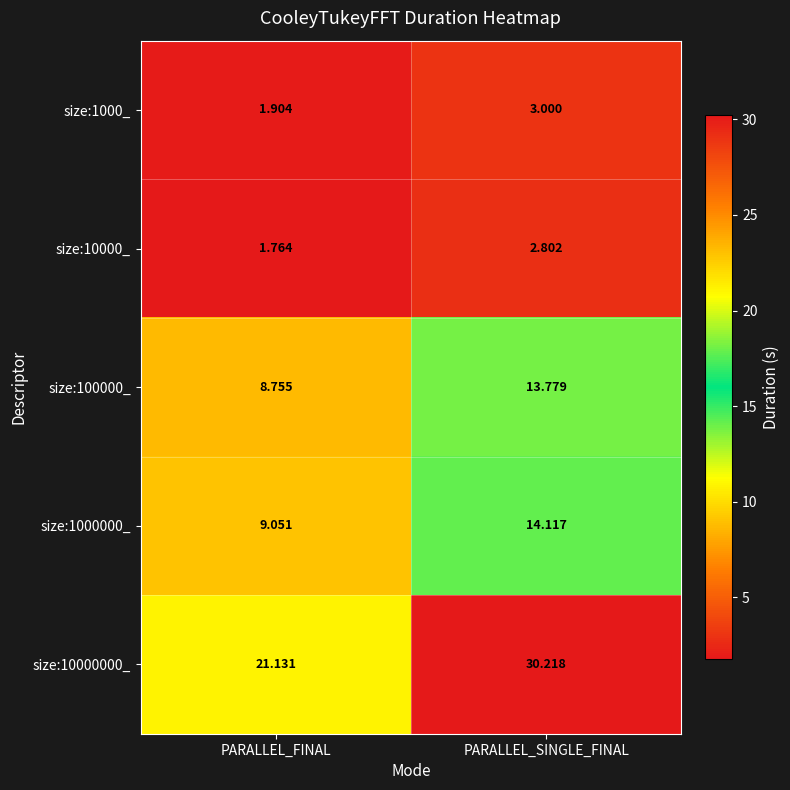

Between PARALLEL_FINAL and PARALLEL_SINGLE_FINAL, which series saw the biggest shift?

size:10000000_